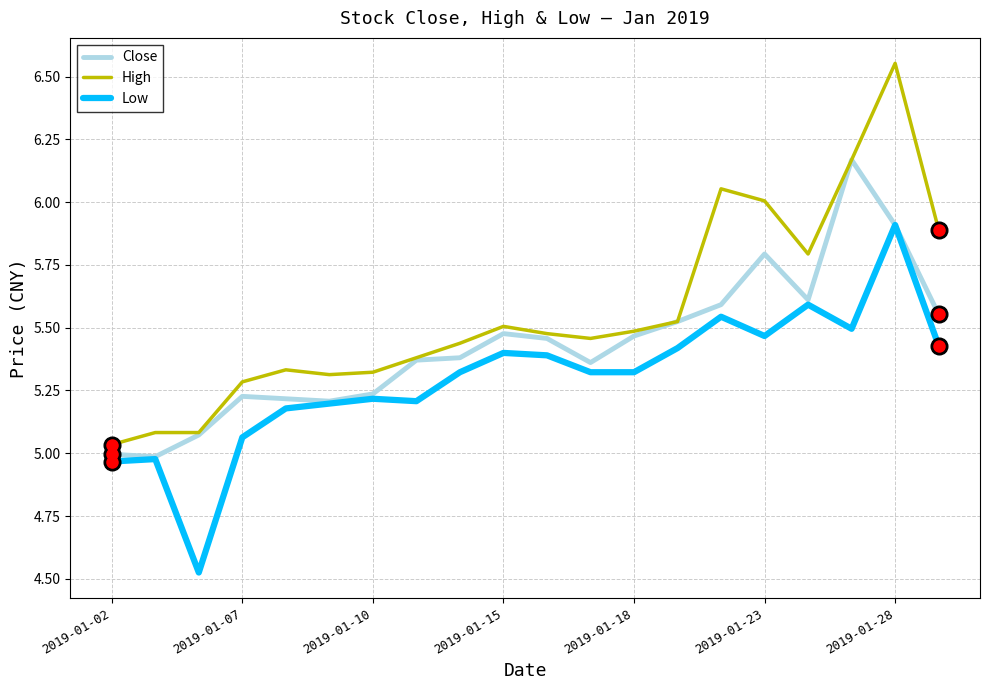

Rank the series by their maximum value, from highest to lowest.

High, Close, Low